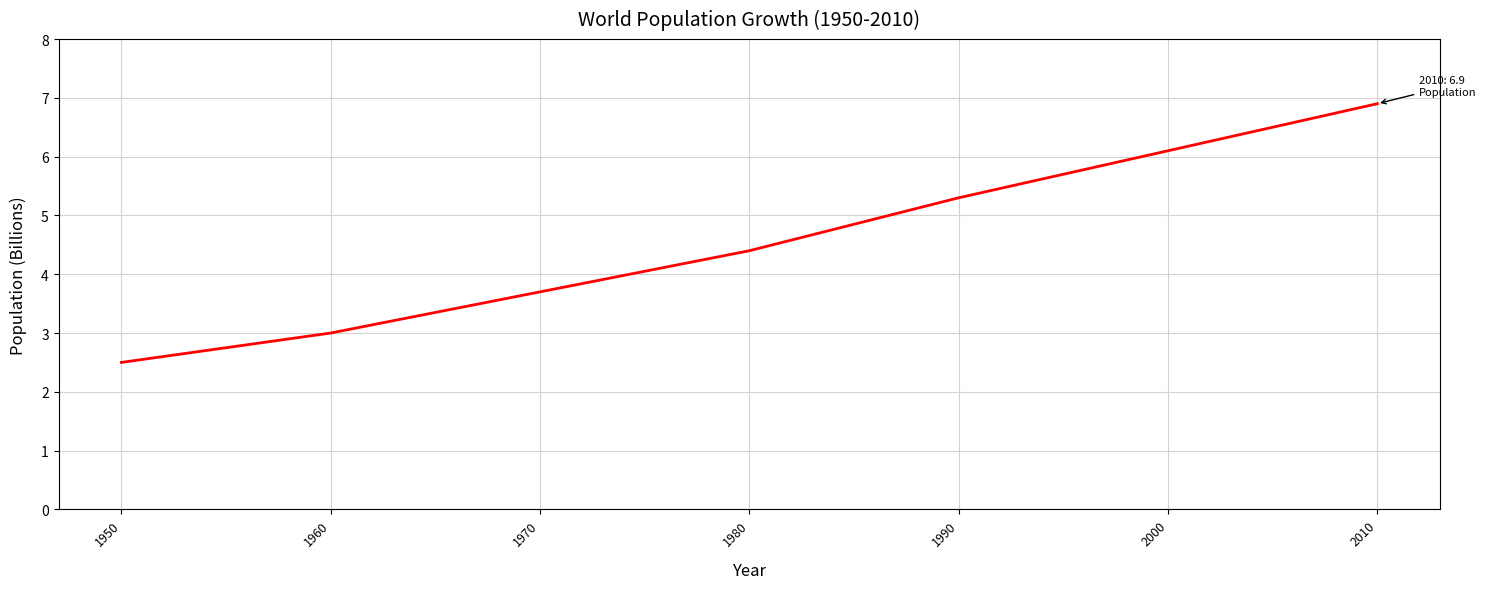

What is the greatest value displayed?

6.9